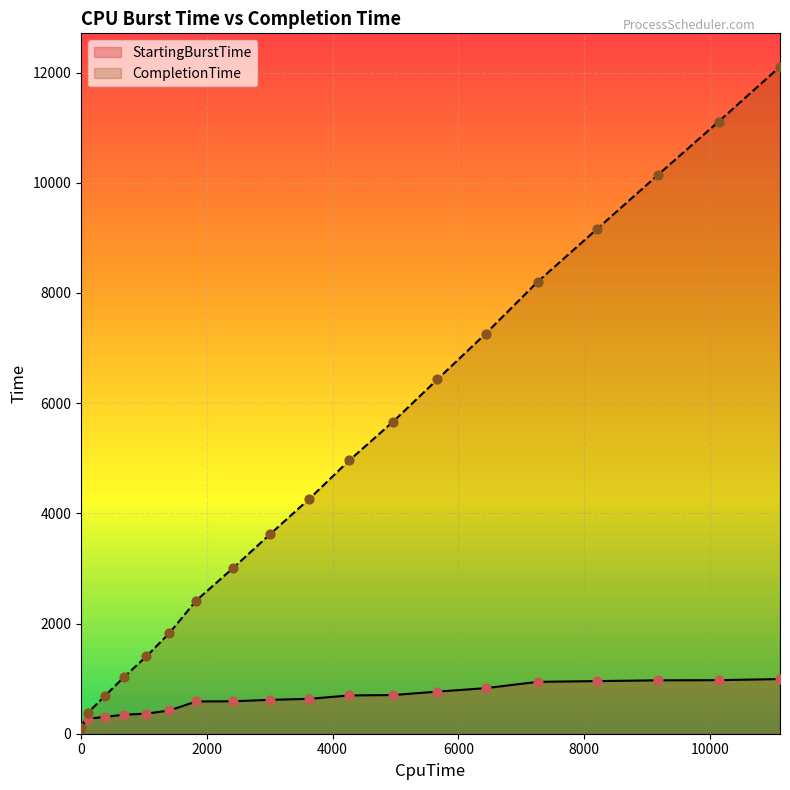

Which series has the largest Y range (max minus min)?

CompletionTime